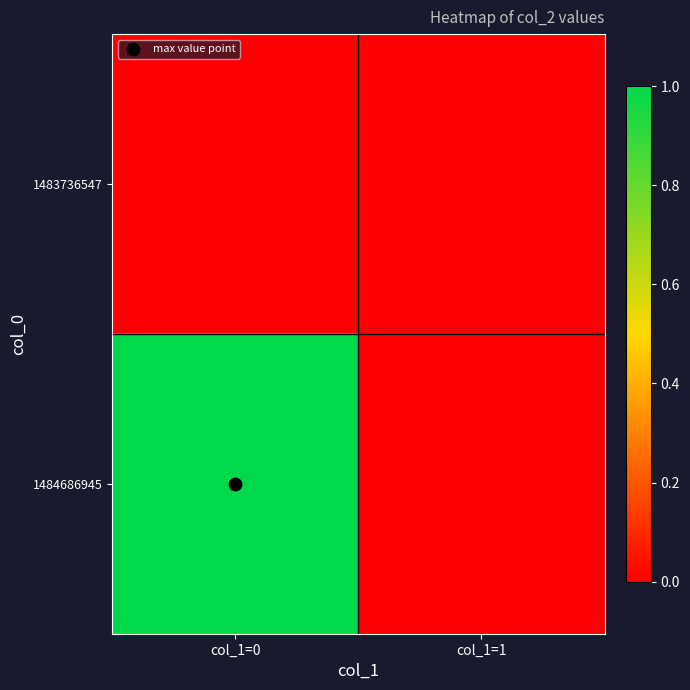

Reading left to right, what are all the values shown in this chart?

1483736547: col_1=0=0	col_1=1=0
1484686945: col_1=0=1	col_1=1=0